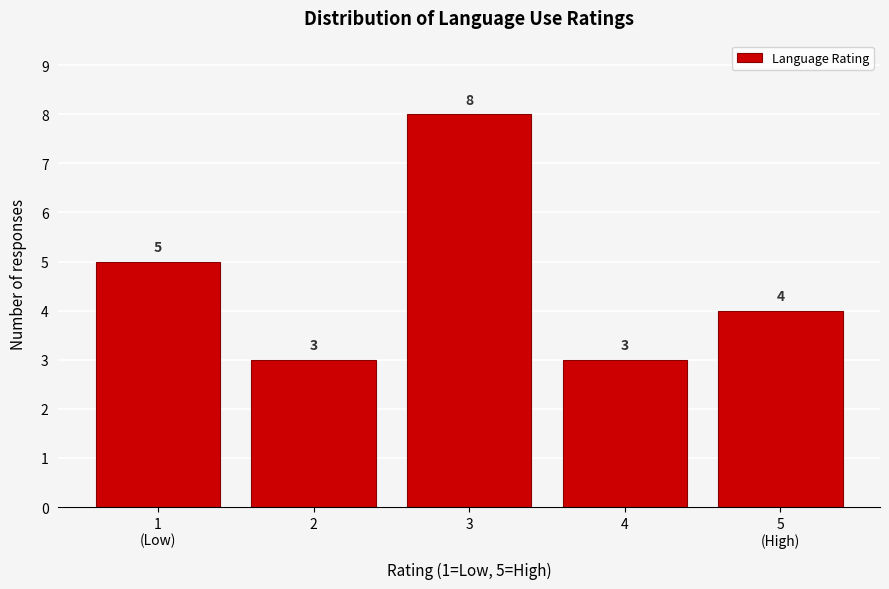

Reading left to right, transcribe all the data shown in this chart.

5	3	8	3	4